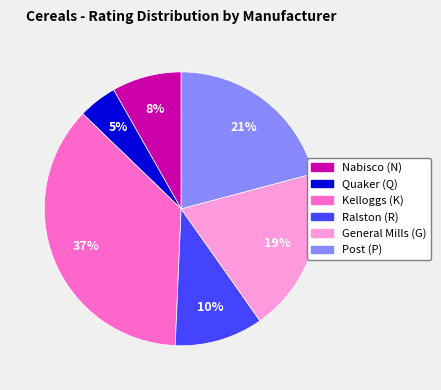

Is there a majority slice in this chart?

No